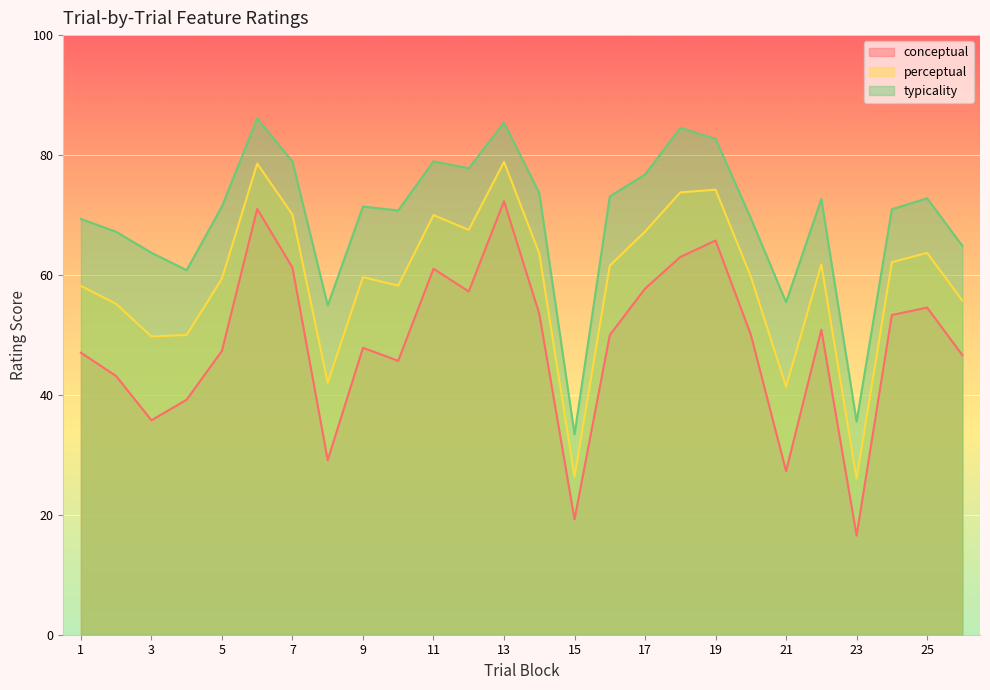

What is the difference between the conceptual values at 4 and 21?

11.9